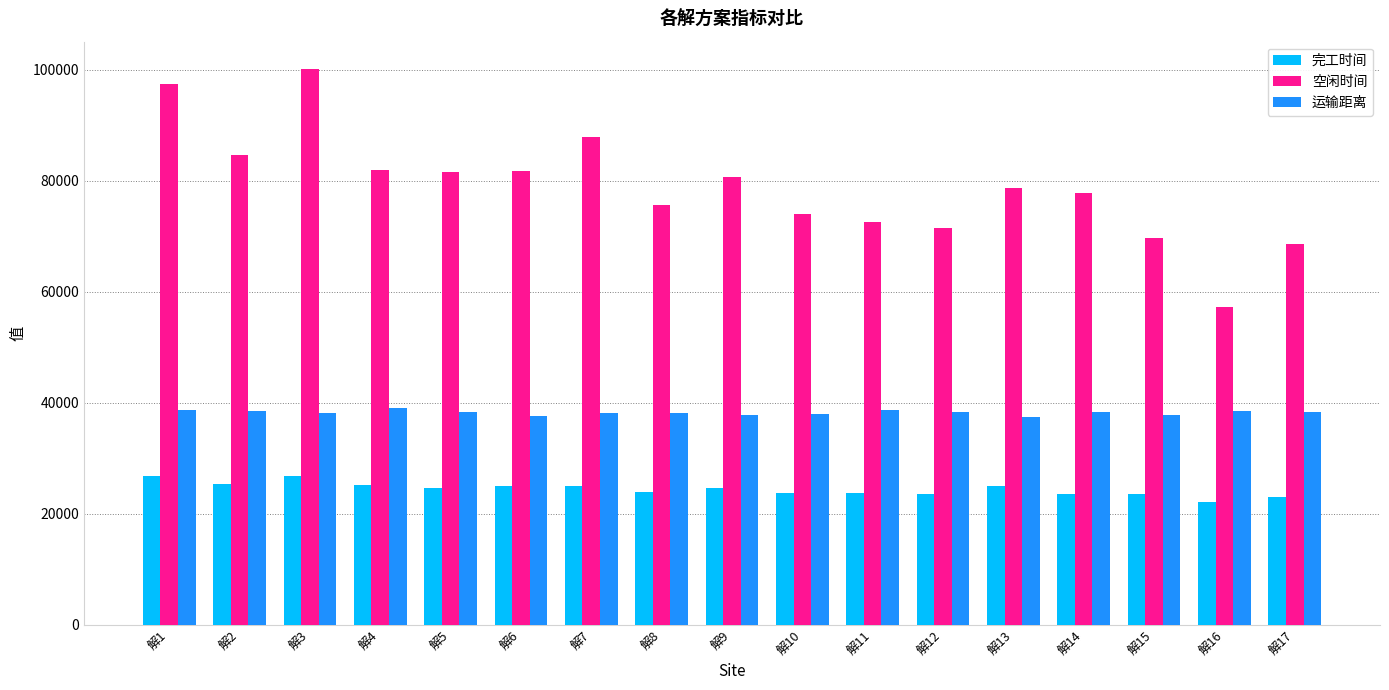

What is the sum of the 运输距离 values at 解1 and 解10?

76627.0